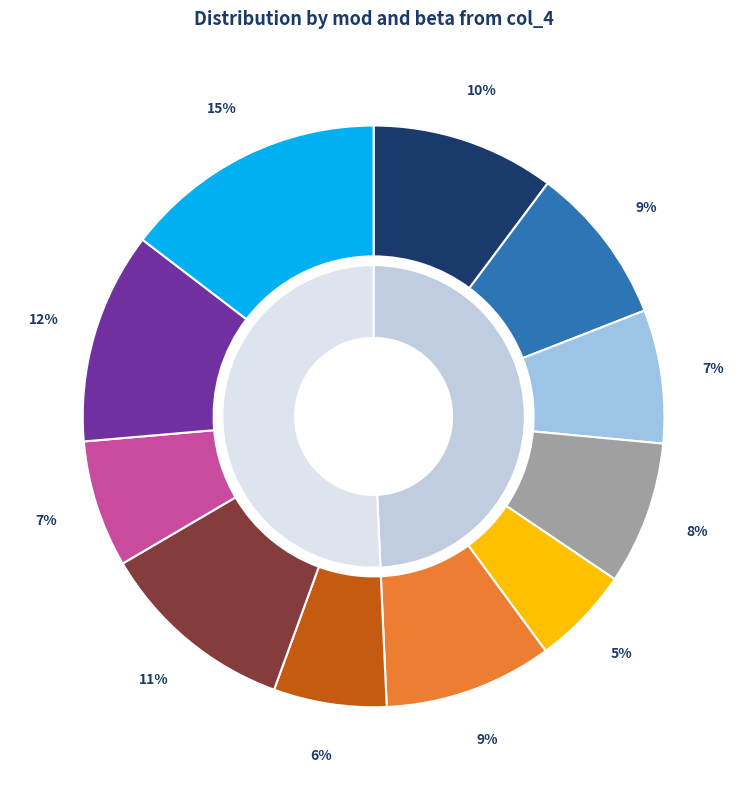

To the nearest percent, what percentage of the pie is mod=0.5,beta=0,gamma=1?

8%